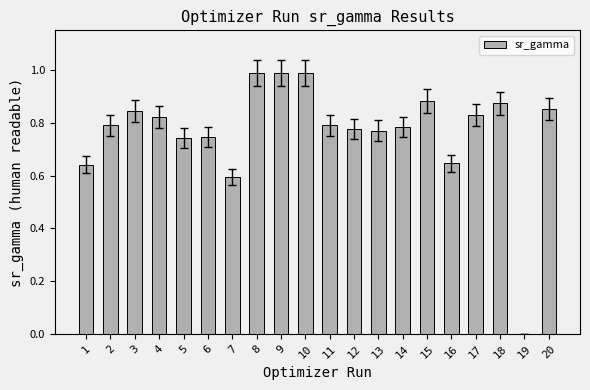

What is the greatest value displayed?

1.0